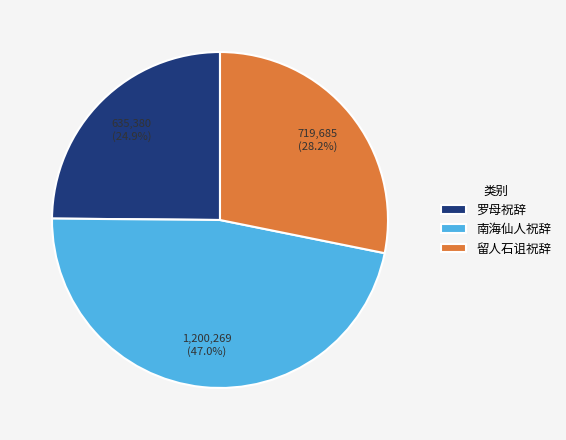

The 南海仙人祝辞 slice represents 58% of the pie. True or false?

False